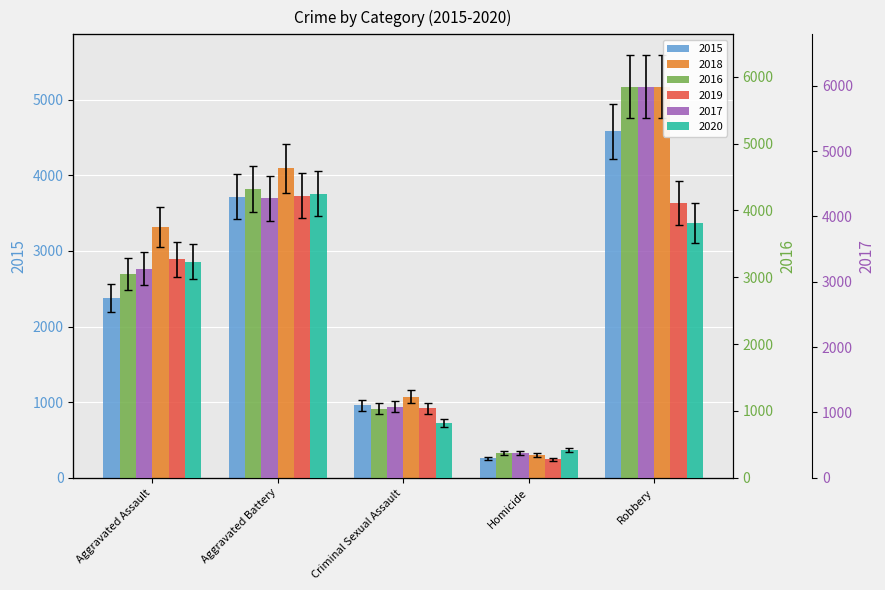

At which label is 2017 closest to 2931?

Aggravated Assault